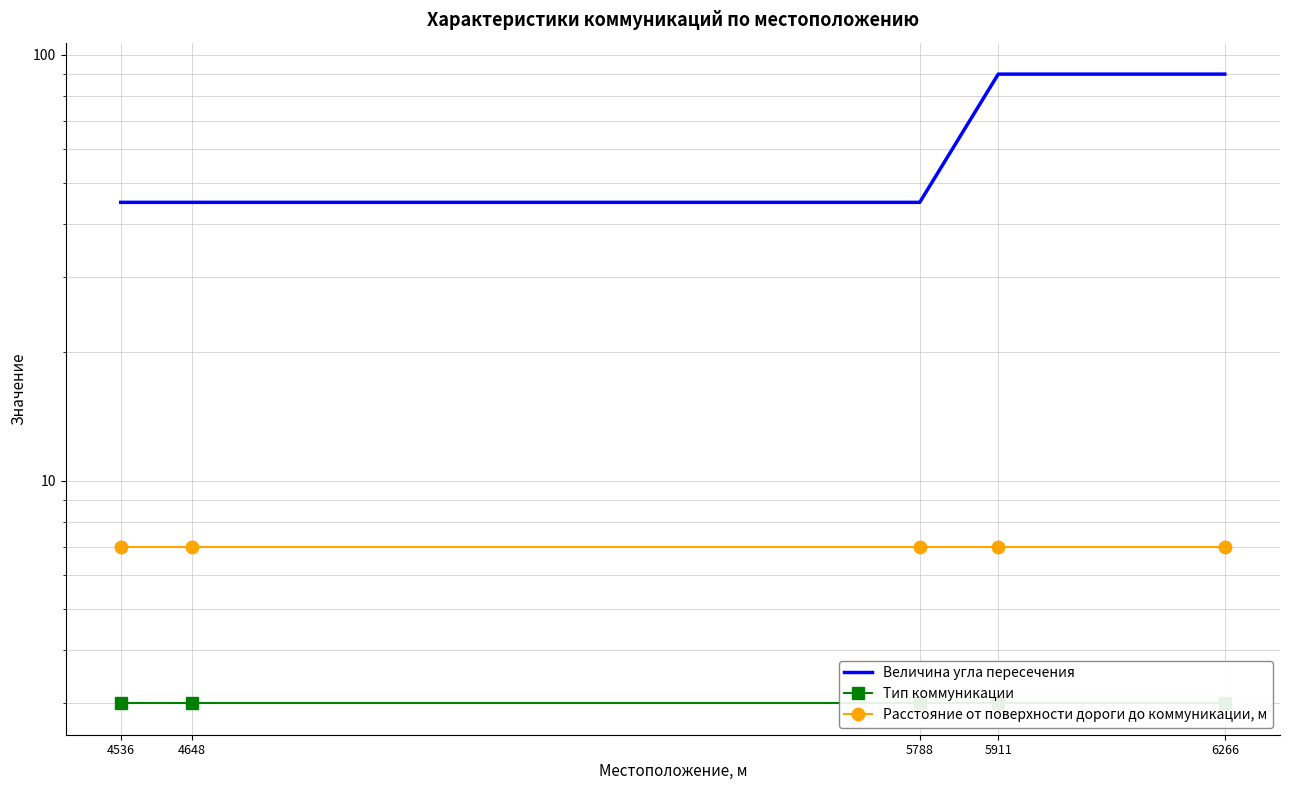

Which series has the largest total across all categories?

Величина угла пересечения